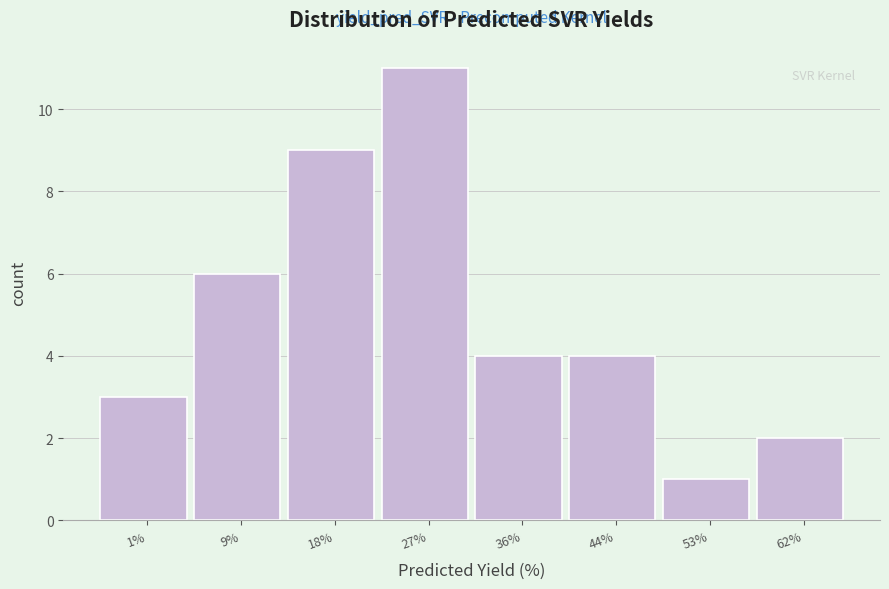

What is the height of the bar covering 23 to 31 on the x-axis? Neither the bar edges nor the heights are printed on the chart, so give them approximately, as read against the axes.

11